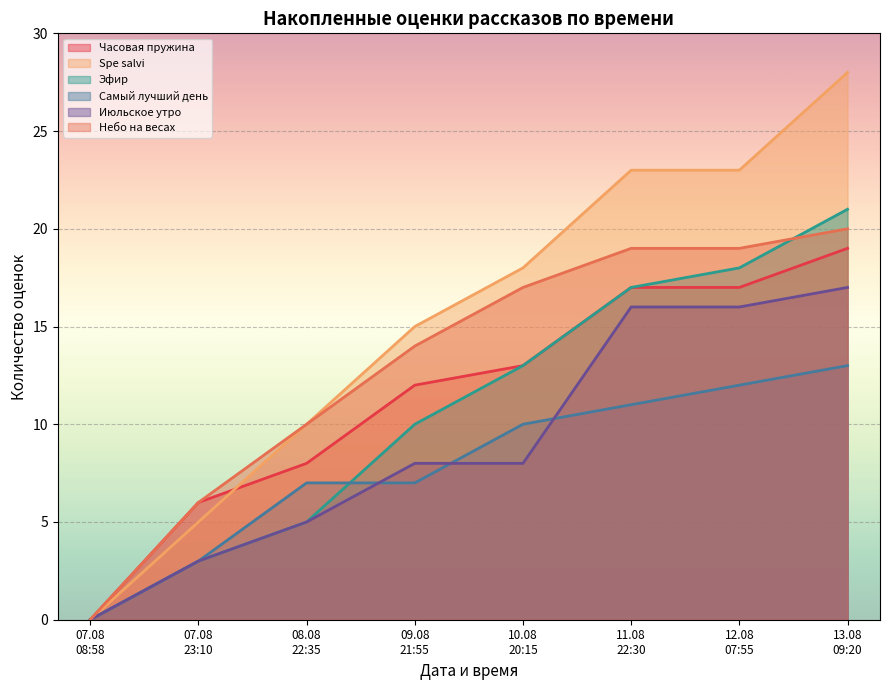

Between 09.08 and 07.08, which is larger?

09.08